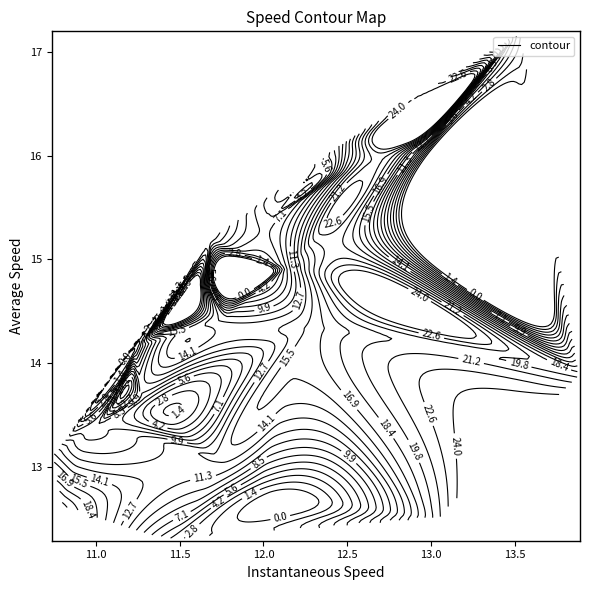

At which label does interval reach its peak?

24